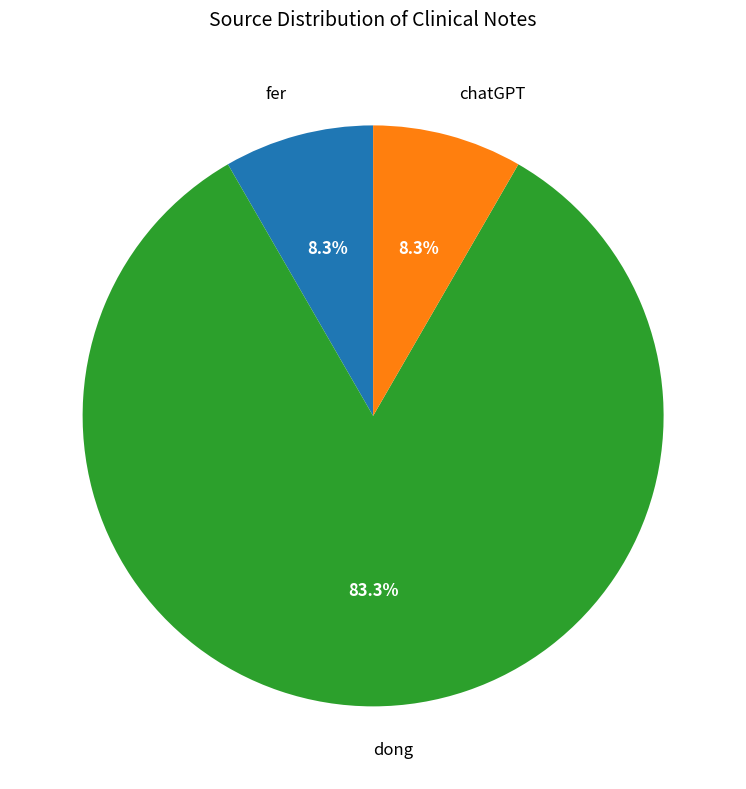

How many segments does this pie chart have?

3